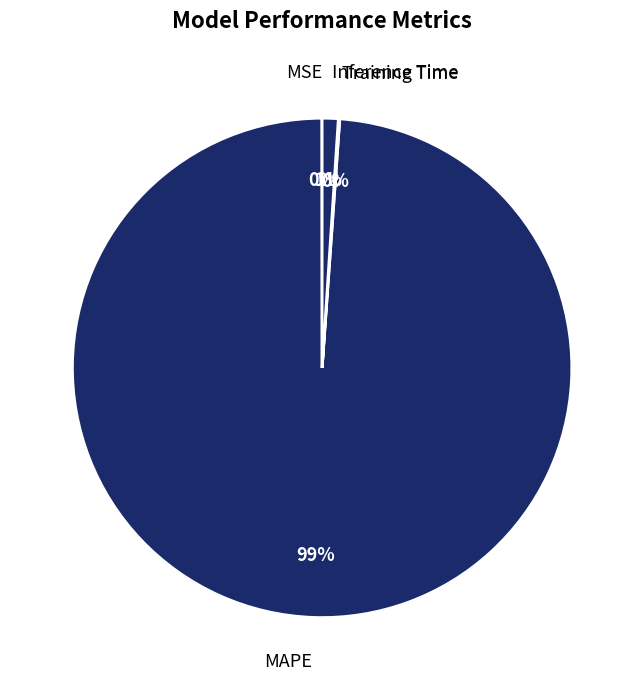

Is it true that Inference Time is 1% of the pie?

True